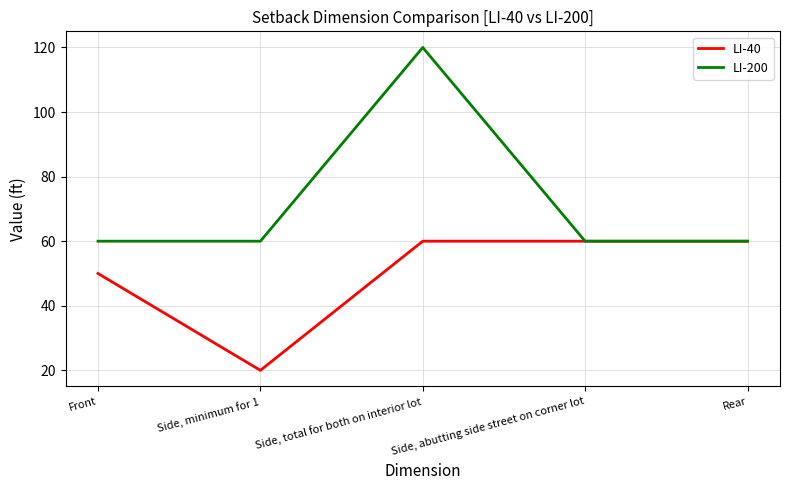

True or false: LI-200 has a value of 106 at Side, minimum for 1.

False